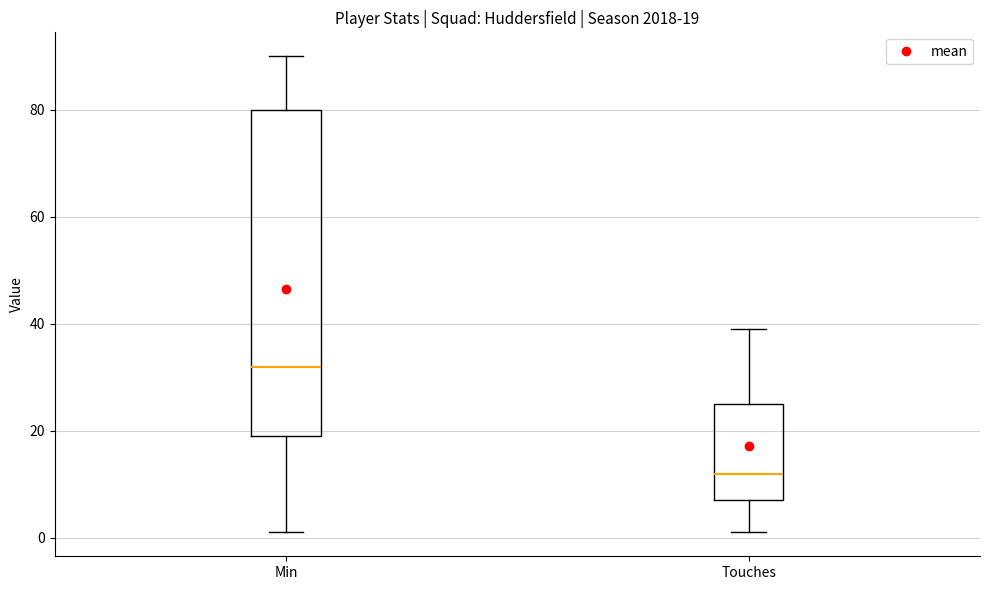

Which box has the lowest median line?

Touches